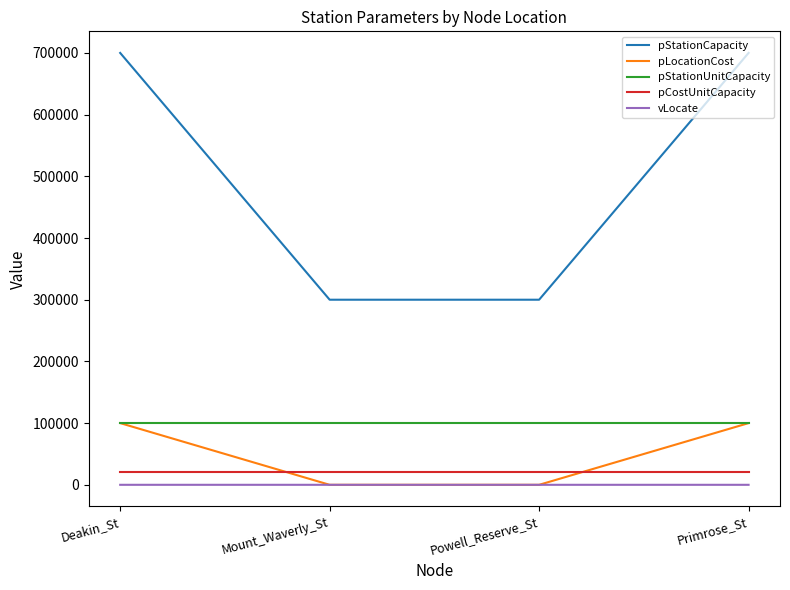

True or false: pStationCapacity has more than 2 points higher than both neighbors.

False